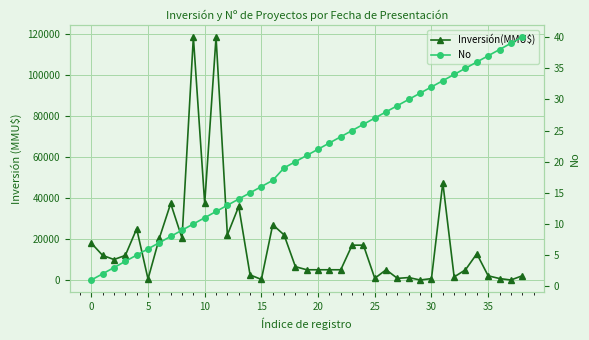

At how many categories does at least one series exceed 22774?

8